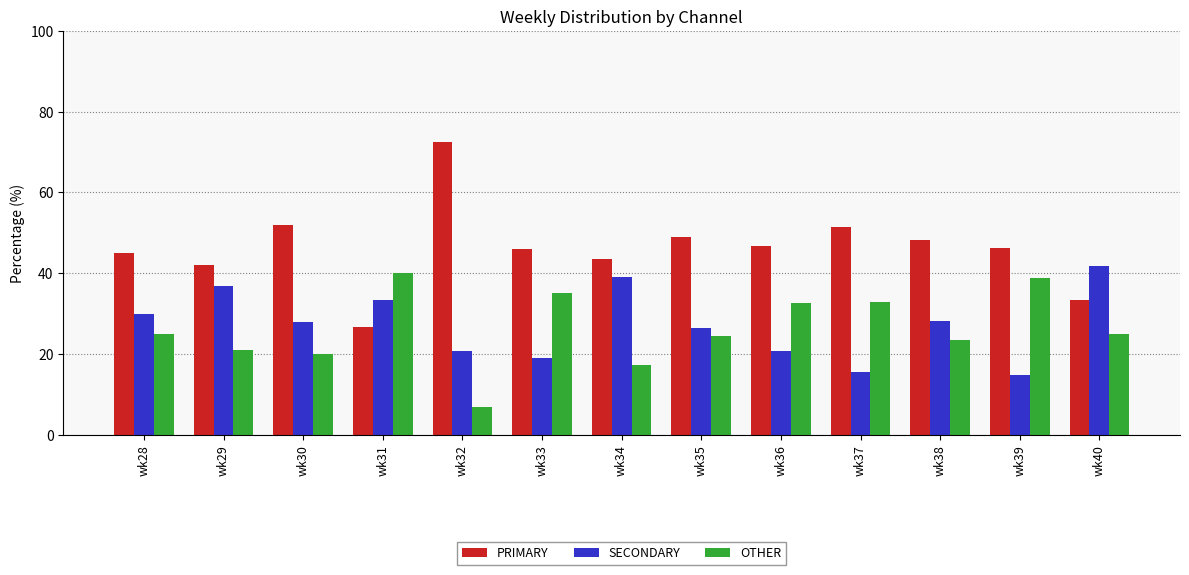

The value of OTHER at wk30 is 8.8. True or false?

False